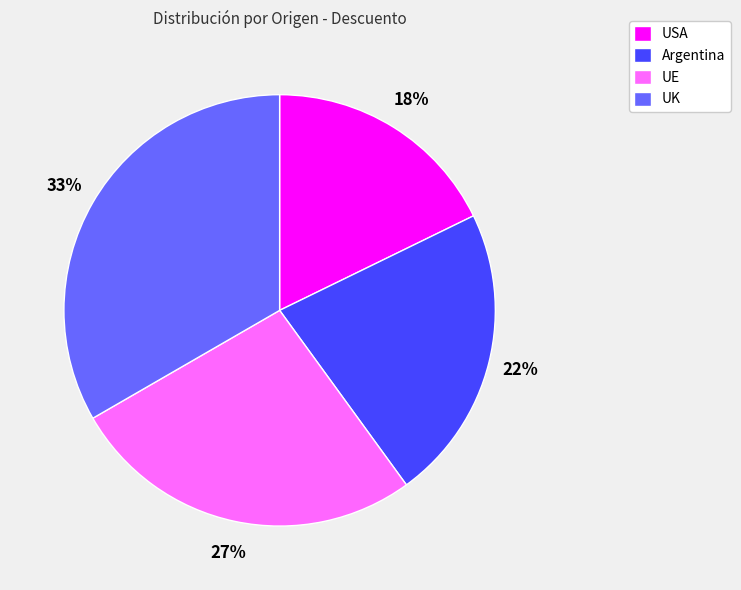

Which has a higher value, UE or Argentina?

UE